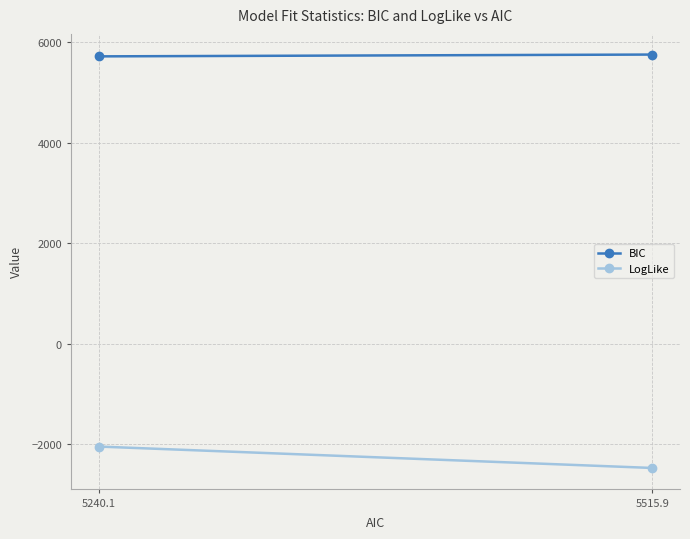

Reading right to left, transcribe all the data shown in this chart.

BIC: 5240.1=5721.6	5515.9=5757.6
LogLike: 5240.1=-2042.0	5515.9=-2468.0